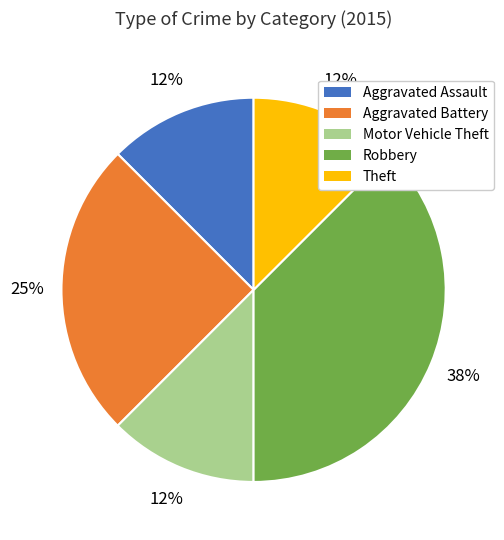

To the nearest percent, what is the average slice percentage?

20%